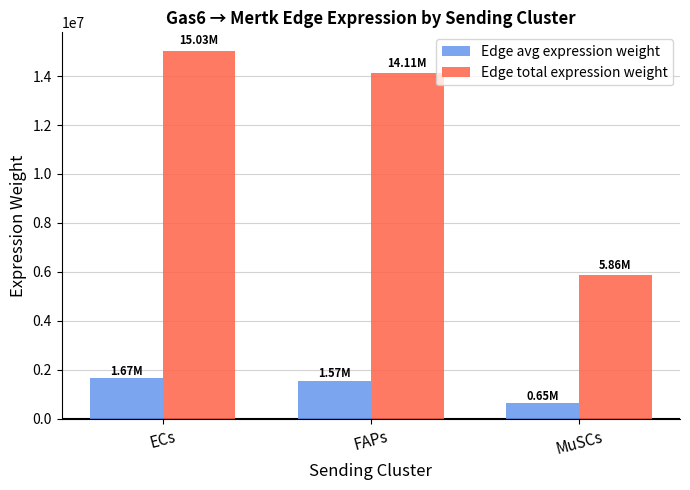

What is the difference between the maximum and second lowest values in the Edge avg expression weight series?

102265.8